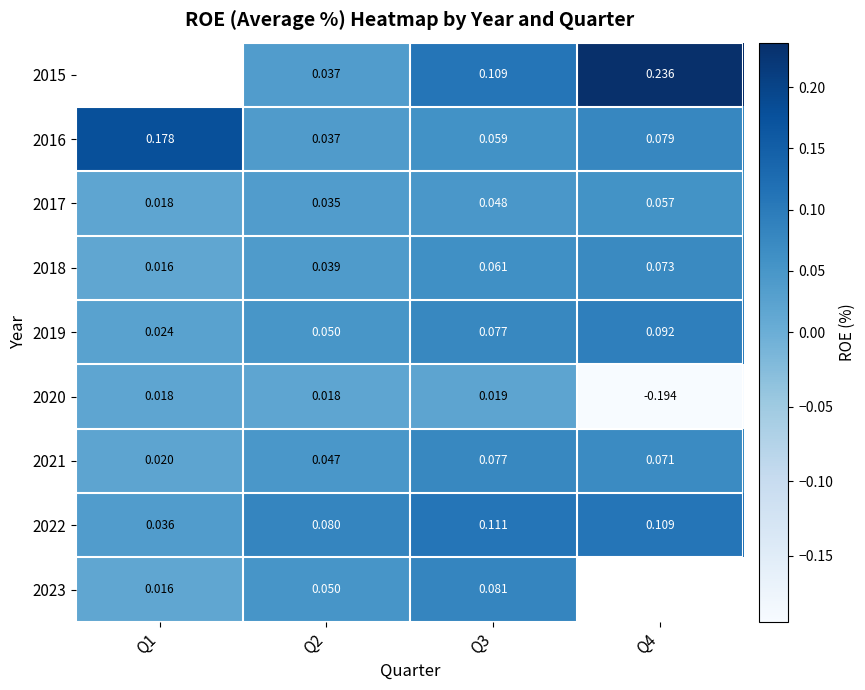

What is the spread (max minus min) of values at Q2?

0.1